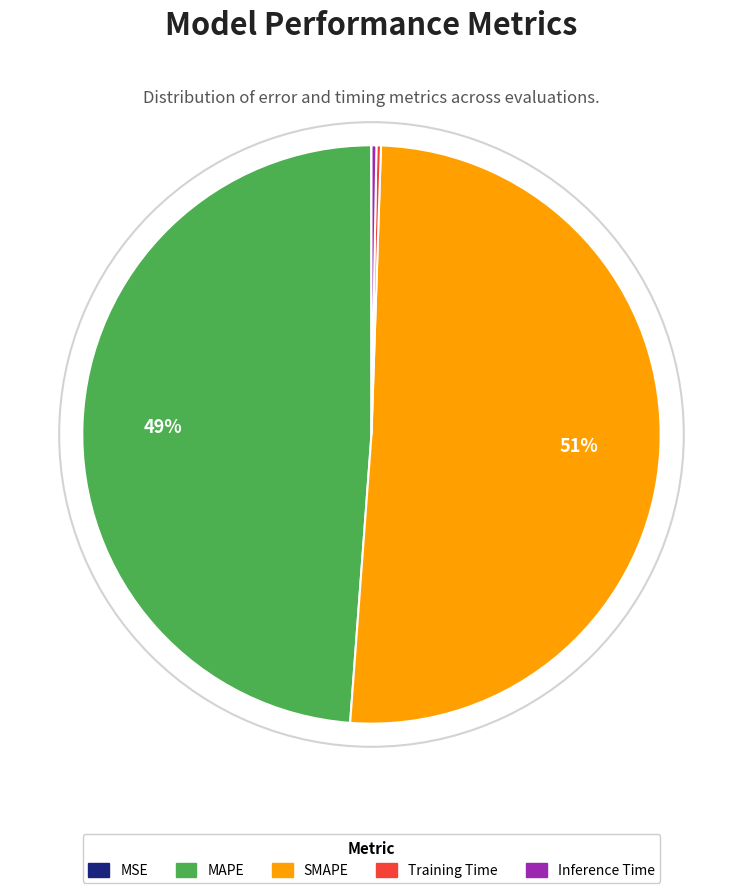

What percentage is the SMAPE slice, to the nearest percent?

51%